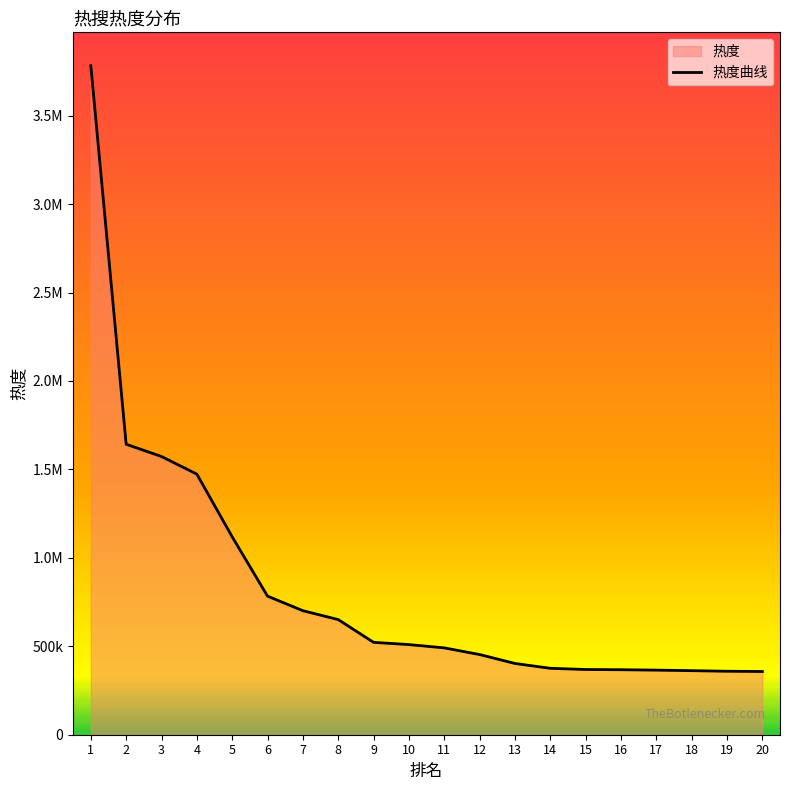

Rank the categories by value from lowest to highest.

20, 19, 18, 17, 16, 15, 14, 13, 12, 11, 10, 9, 8, 7, 6, 5, 4, 3, 2, 1